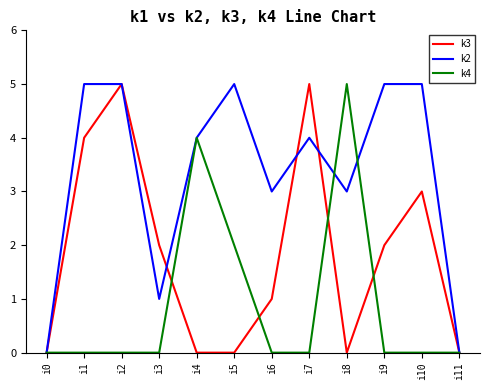

How many k4 values are between 0 and 2?

10